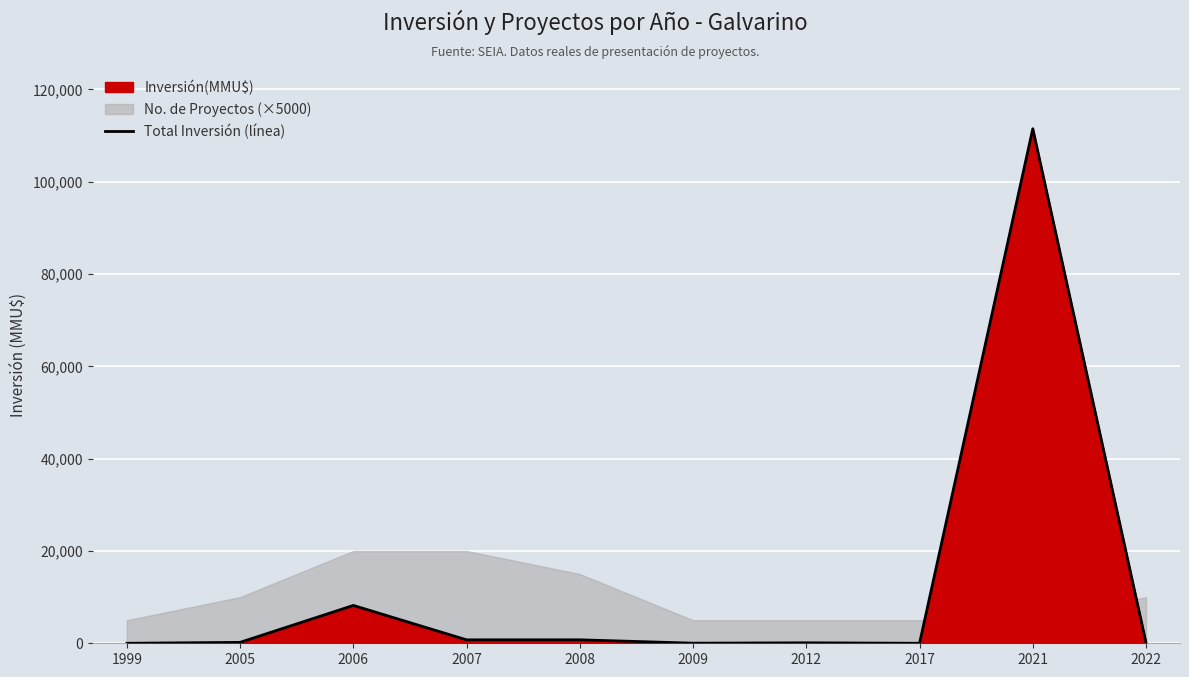

True or false: the data shows 319 at 2005.

False